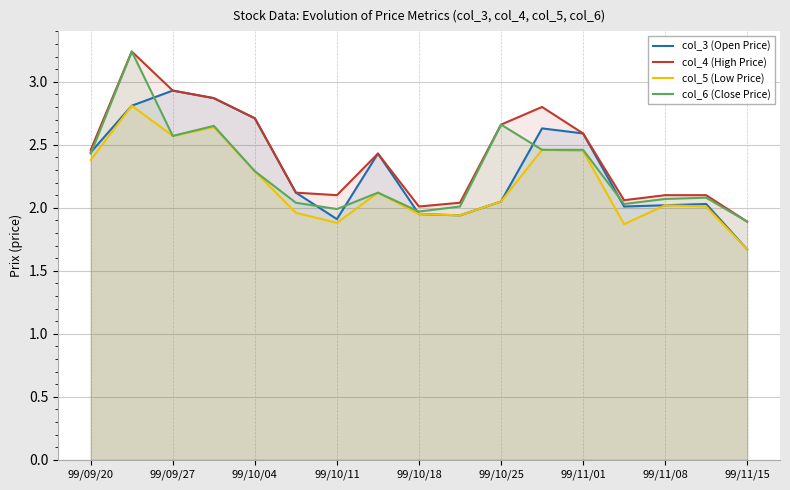

True or false: col_3 (Open Price) has a value of 0.5 at 99/10/25.

False